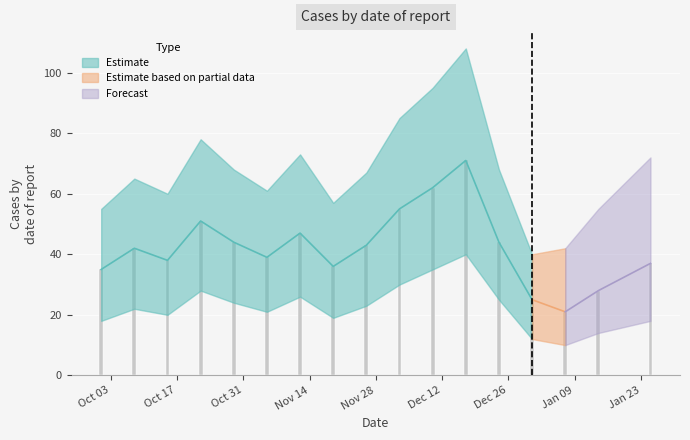

List the labels in order of Cases_upper value, smallest first.

2022-12-31, 2023-01-07, 2022-10-01, 2023-01-14, 2022-11-19, 2022-10-15, 2022-11-05, 2022-10-08, 2022-11-26, 2022-10-29, 2022-12-24, 2023-01-25, 2022-11-12, 2022-10-22, 2022-12-03, 2022-12-10, 2022-12-17